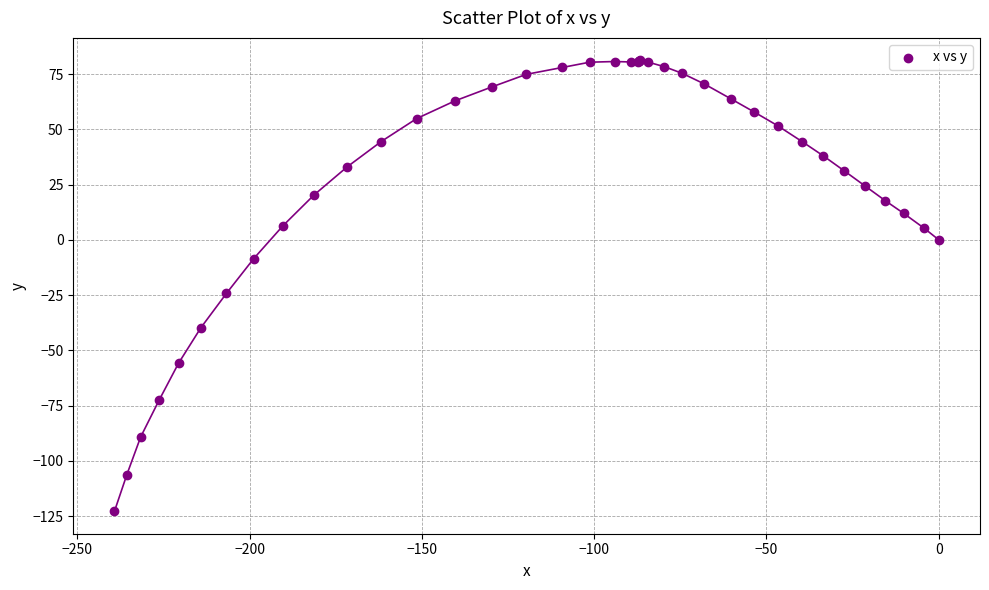

What Y value in the scatter plot is closest to -20?

-24.2